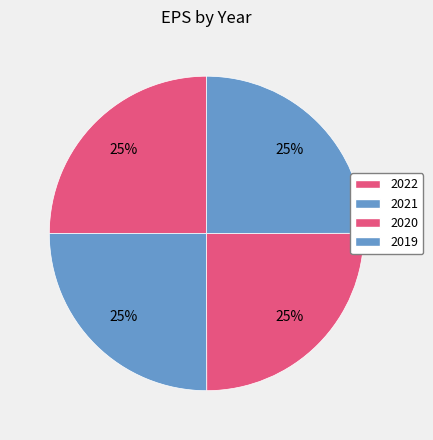

To the nearest percent, what portion does 2021 represent?

25%